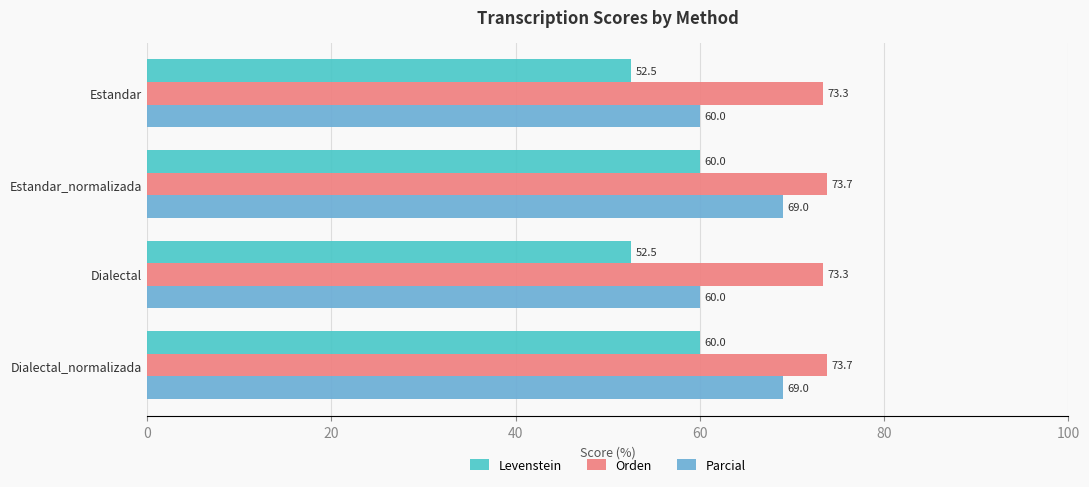

List the series in order of their overall mean, highest first.

Orden, Parcial, Levenstein